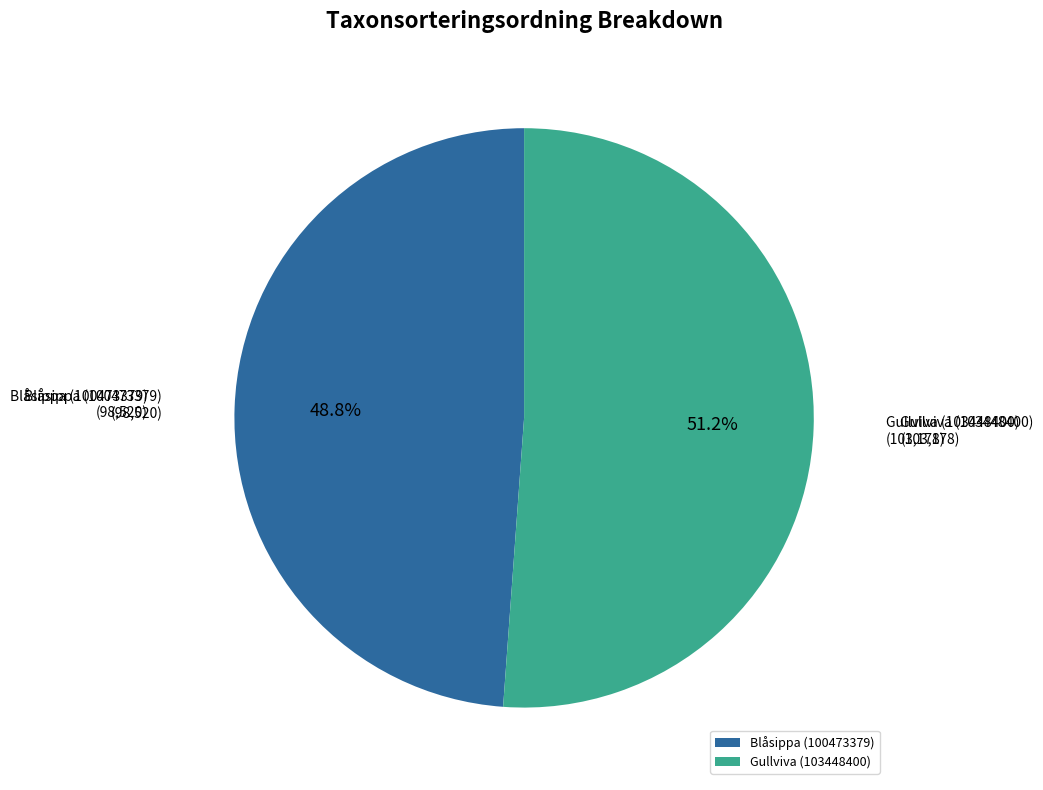

Which category has the biggest portion of the pie?

Gullviva (103448400)